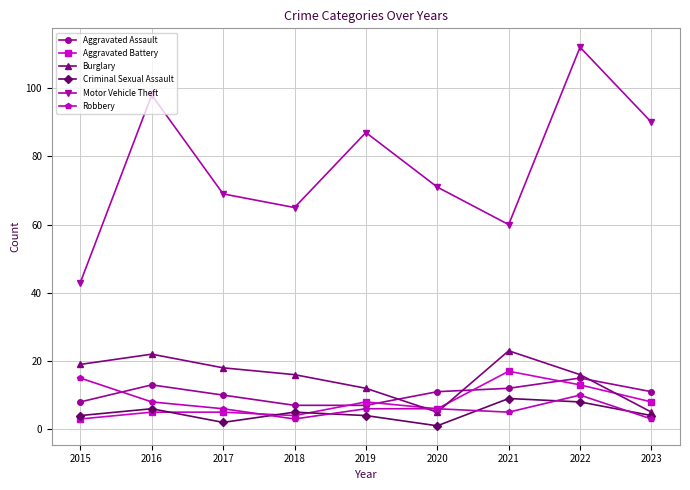

Count the number of data series in this chart.

6